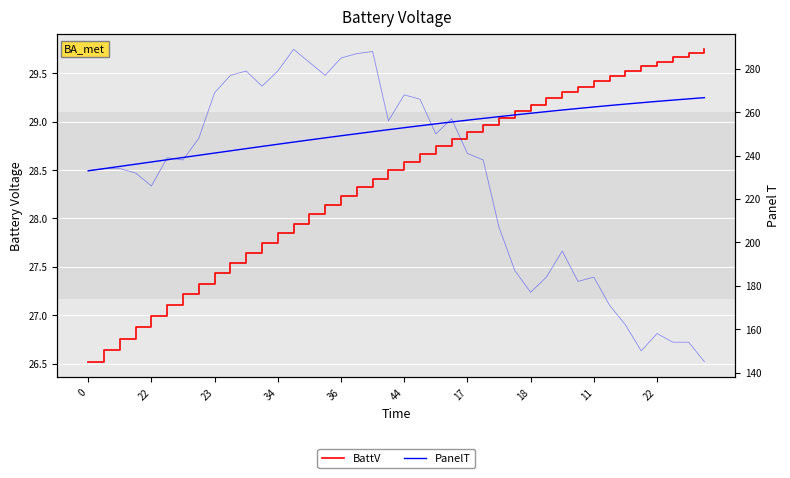

Which series has the largest total across all categories?

PanelT